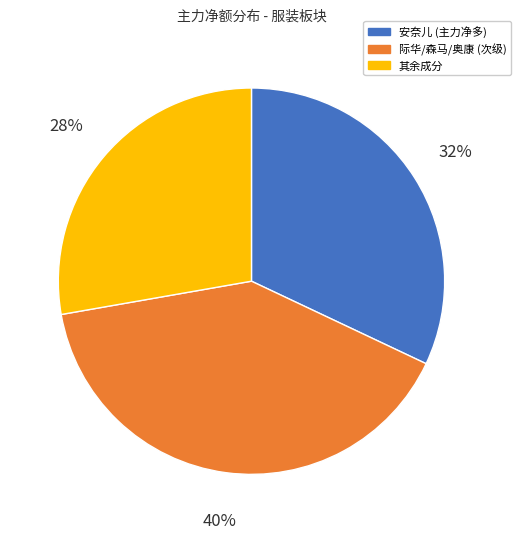

How many slices are in this pie chart?

3